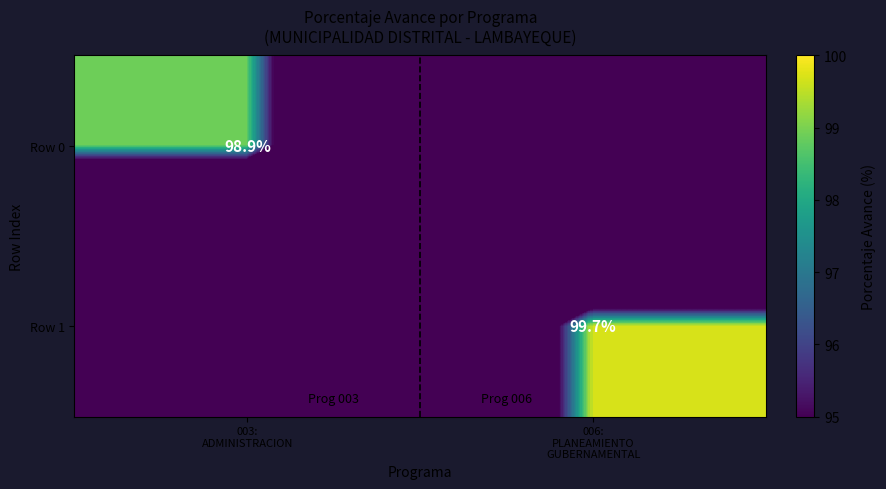

What is the difference between the highest and lowest values at 003:
ADMINISTRACION?

48.9